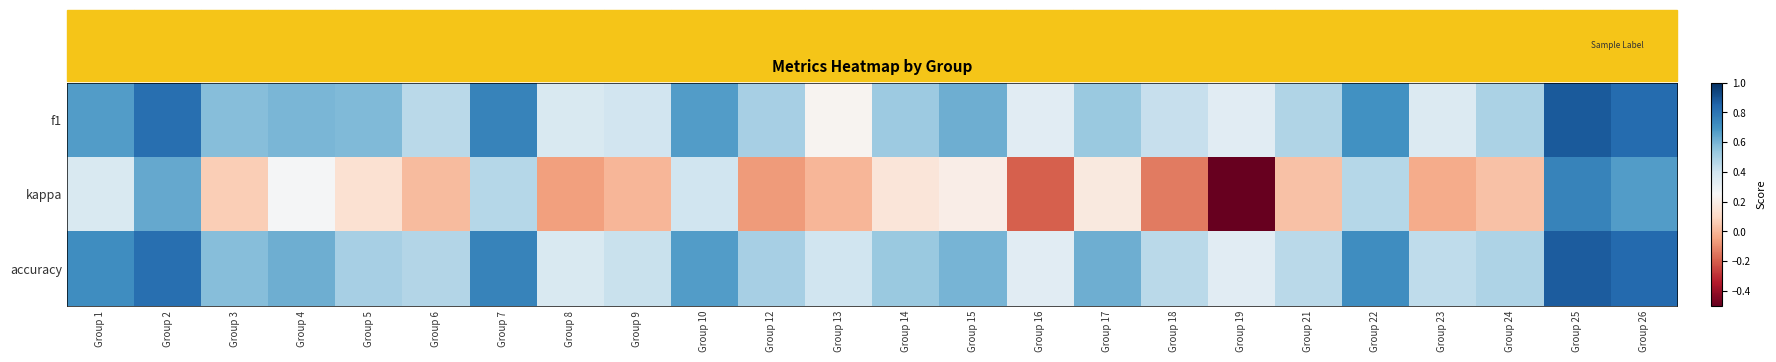

Reading left to right, what are all the values shown in this chart?

f1: Group 1=0.7	Group 2=0.8	Group 3=0.6	Group 4=0.6	Group 5=0.6	Group 6=0.5	Group 7=0.8	Group 8=0.4	Group 9=0.4	Group 10=0.7	Group 12=0.5	Group 13=0.2	Group 14=0.5	Group 15=0.6	Group 16=0.3	Group 17=0.5	Group 18=0.4	Group 19=0.3	Group 21=0.5	Group 22=0.7	Group 23=0.4	Group 24=0.5	Group 25=0.9	Group 26=0.8
kappa: Group 1=0.4	Group 2=0.6	Group 3=0.1	Group 4=0.3	Group 5=0.1	Group 6=0.0	Group 7=0.5	Group 8=-0.1	Group 9=0.0	Group 10=0.4	Group 12=-0.1	Group 13=0.0	Group 14=0.2	Group 15=0.2	Group 16=-0.2	Group 17=0.2	Group 18=-0.1	Group 19=-0.5	Group 21=0.0	Group 22=0.5	Group 23=-0.0	Group 24=0.0	Group 25=0.8	Group 26=0.7
accuracy: Group 1=0.7	Group 2=0.8	Group 3=0.6	Group 4=0.6	Group 5=0.5	Group 6=0.5	Group 7=0.8	Group 8=0.4	Group 9=0.4	Group 10=0.7	Group 12=0.5	Group 13=0.4	Group 14=0.5	Group 15=0.6	Group 16=0.3	Group 17=0.6	Group 18=0.5	Group 19=0.3	Group 21=0.5	Group 22=0.7	Group 23=0.4	Group 24=0.5	Group 25=0.9	Group 26=0.8